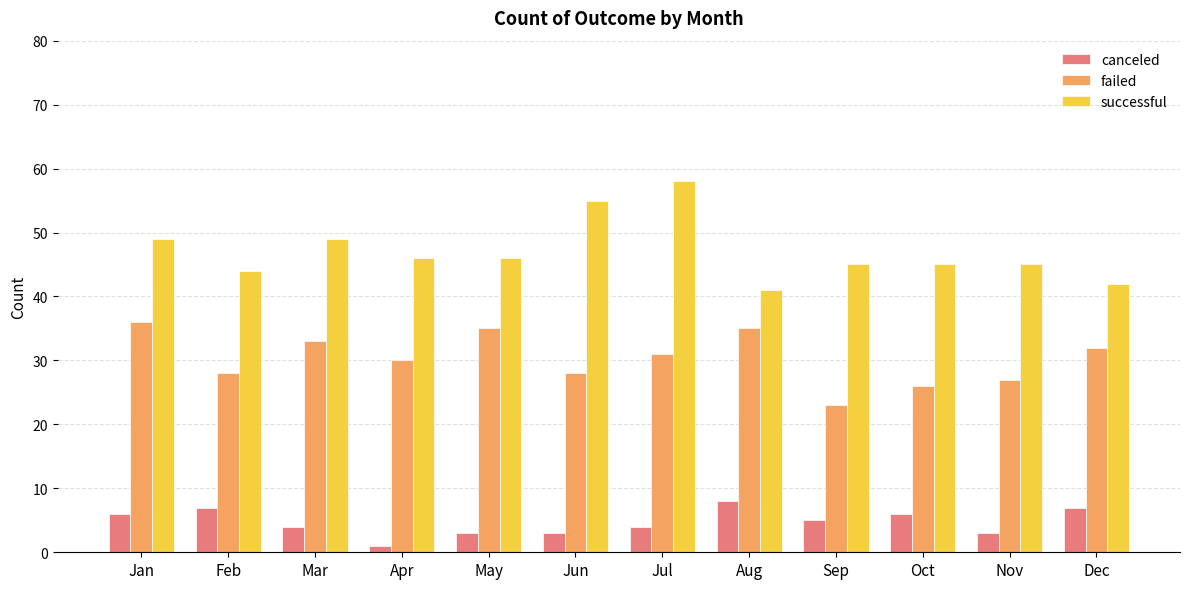

At how many categories does at least one series exceed 20?

12